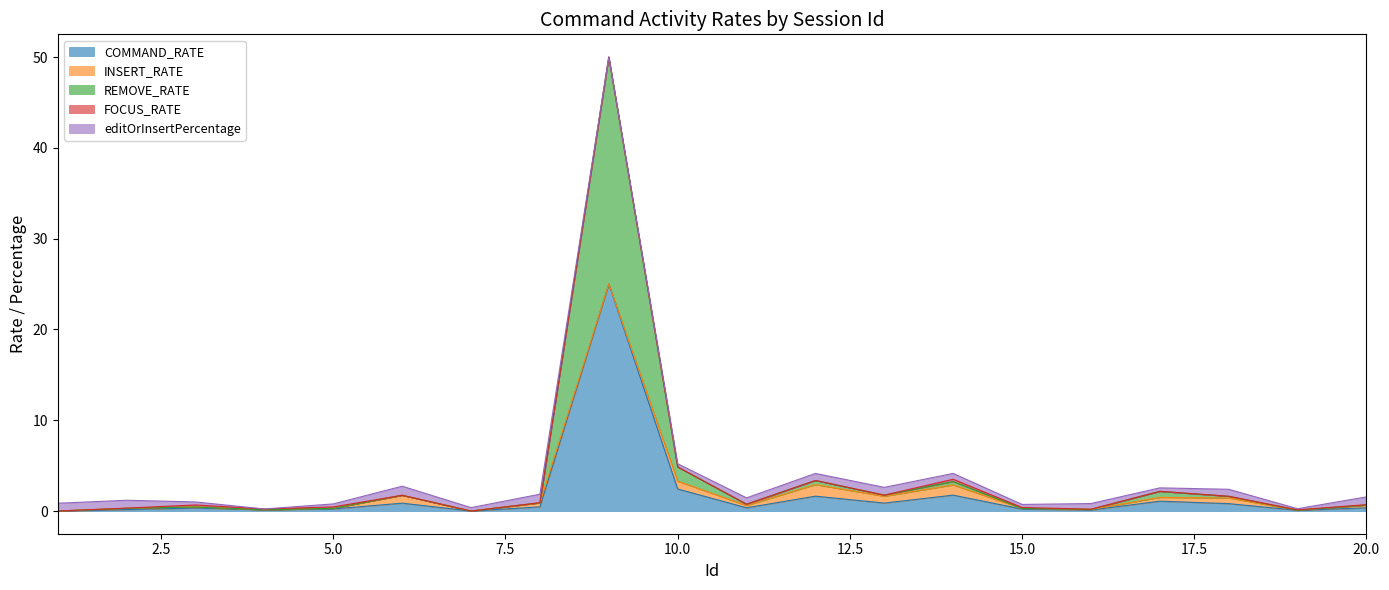

Where is REMOVE_RATE nearest to the value 12?

10